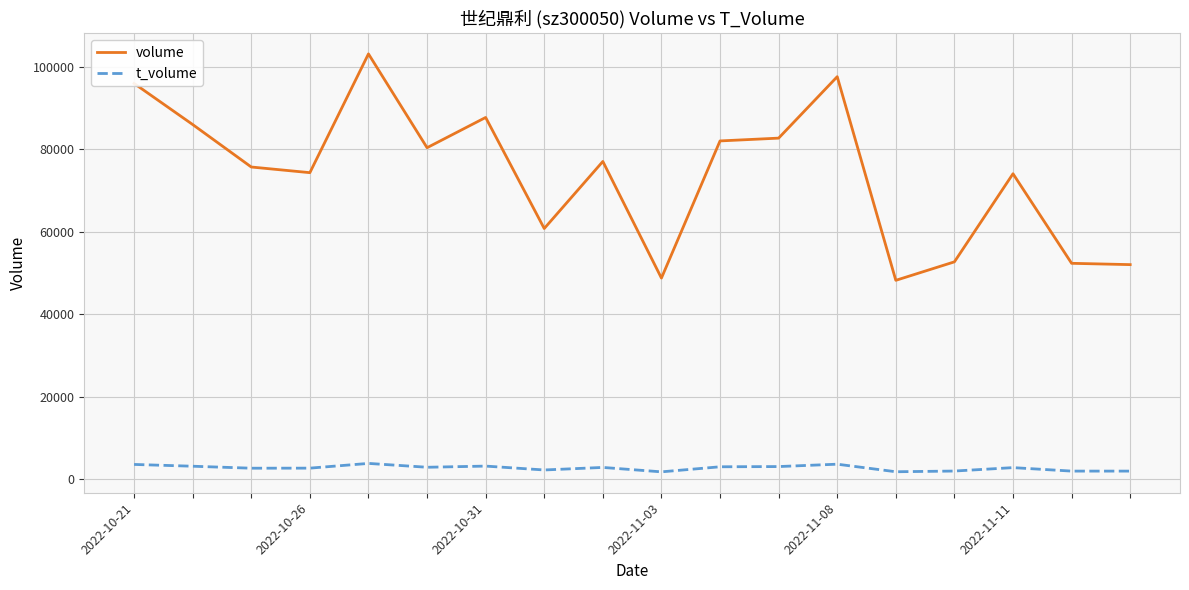

How many lines are shown in the chart?

2